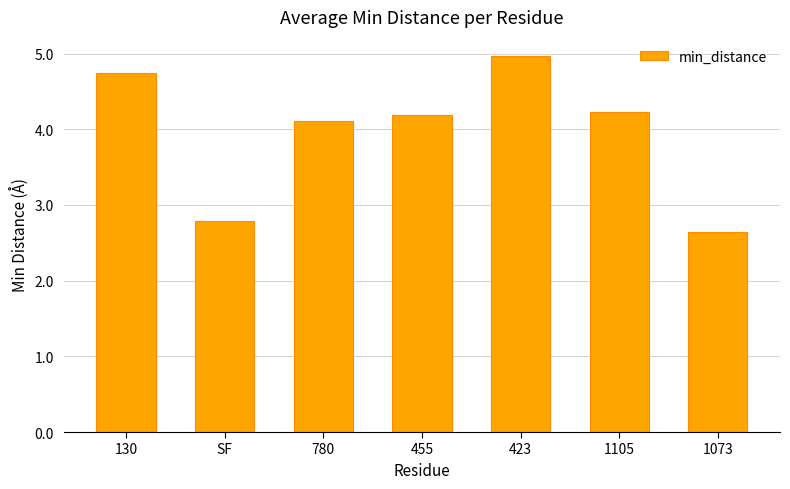

The value at 130 is 4.7. True or false?

True